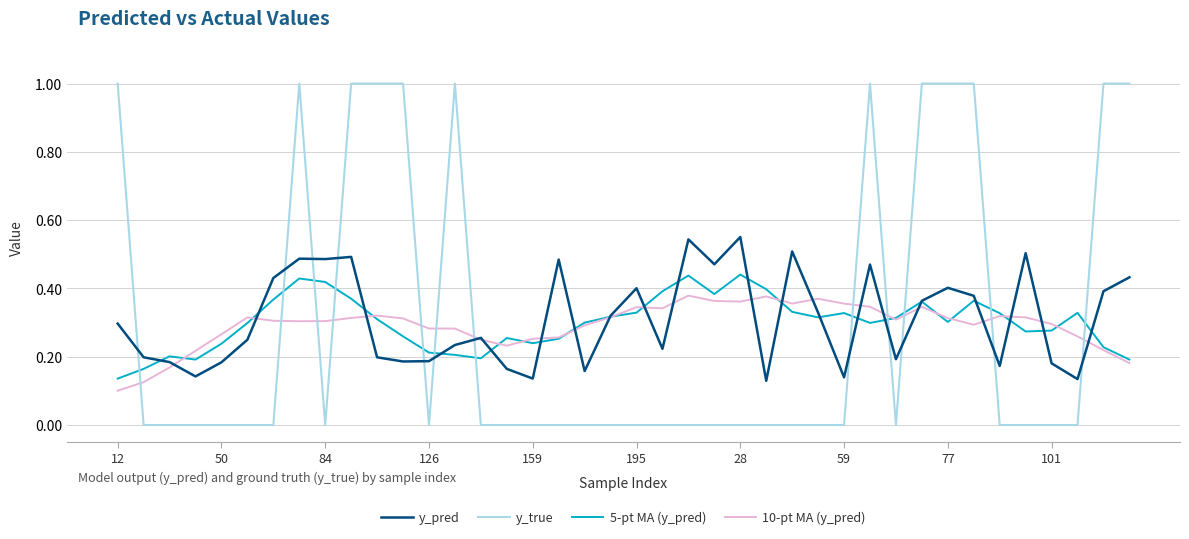

Rank the series by their maximum value, from lowest to highest.

10-pt MA (y_pred), 5-pt MA (y_pred), y_pred, y_true